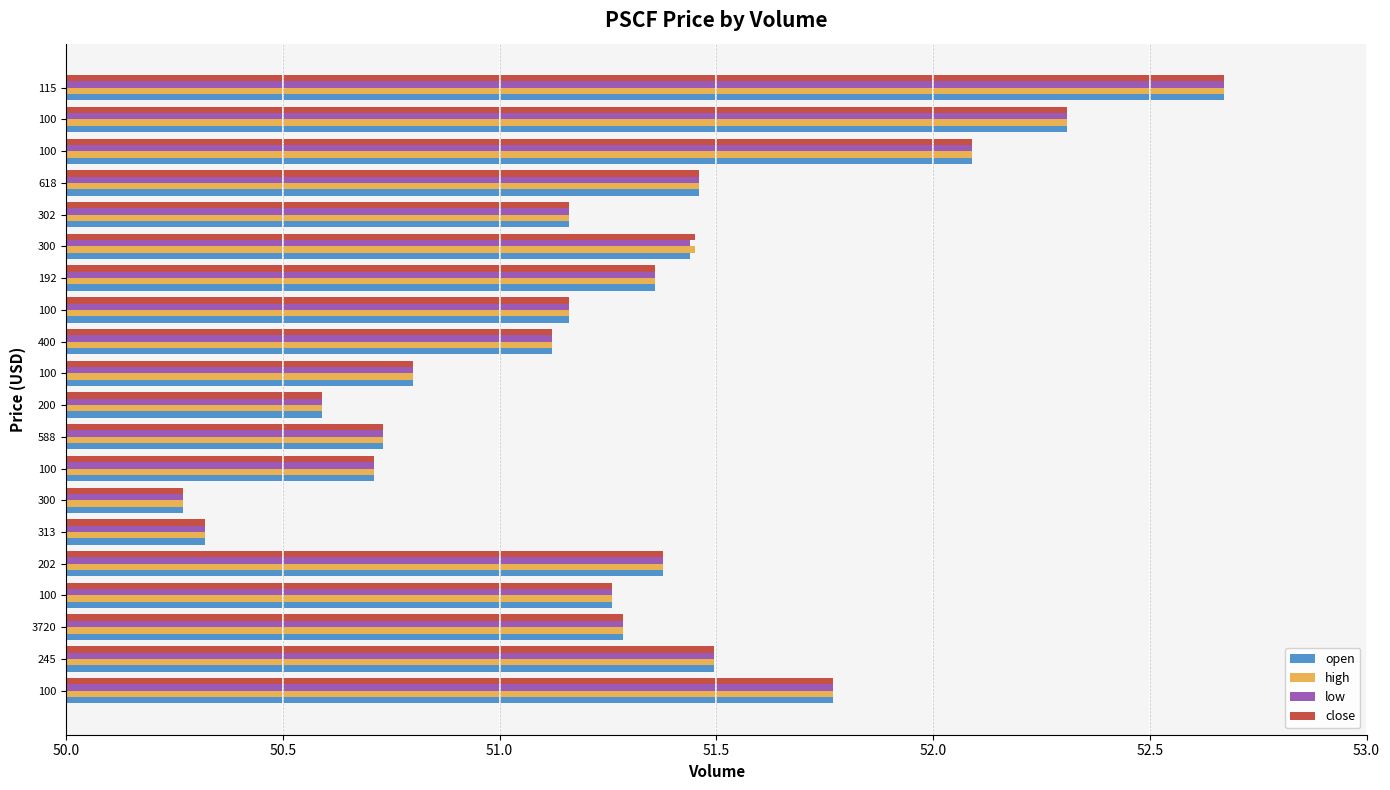

Which series has the largest total across all categories?

high